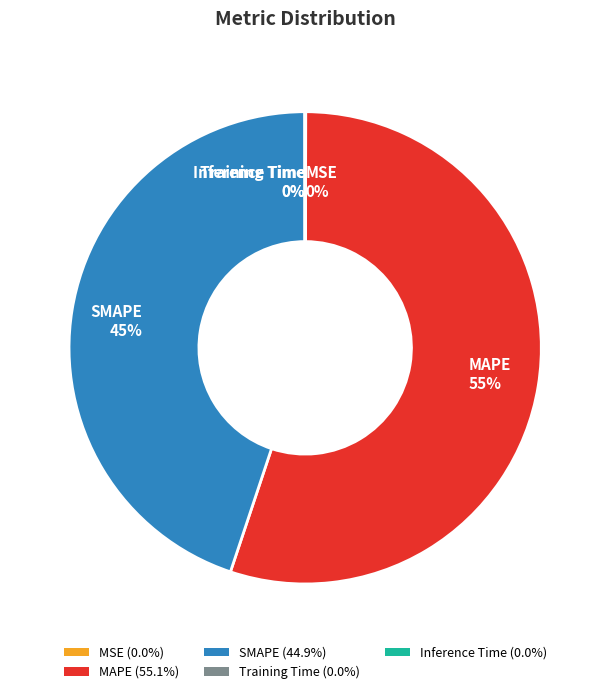

Is it true that SMAPE is 45% of the pie?

True